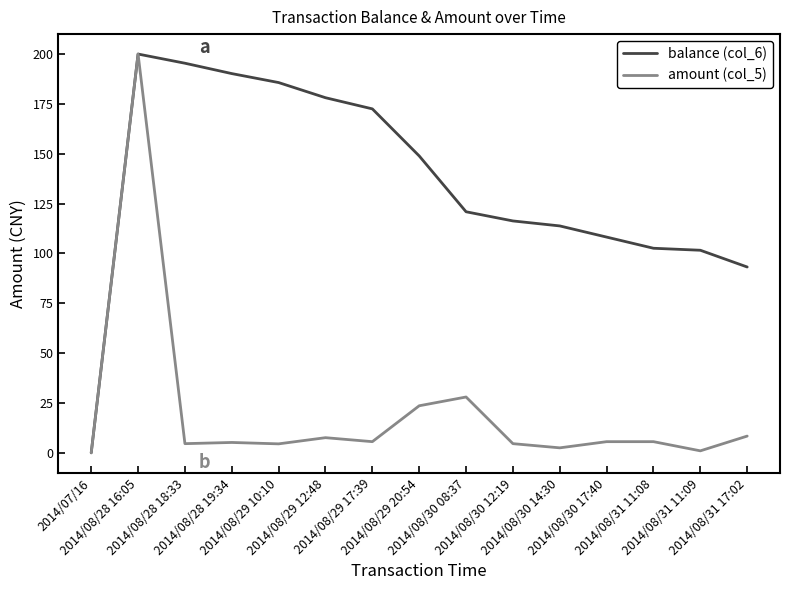

What are all the series names shown in the legend?

balance (col_6), amount (col_5)